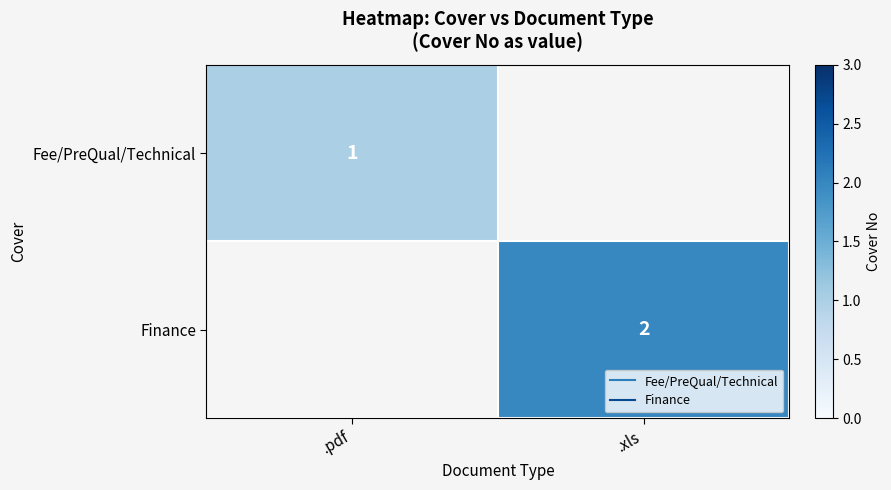

Rank the series by their maximum value, from lowest to highest.

Fee/PreQual/Technical, Finance